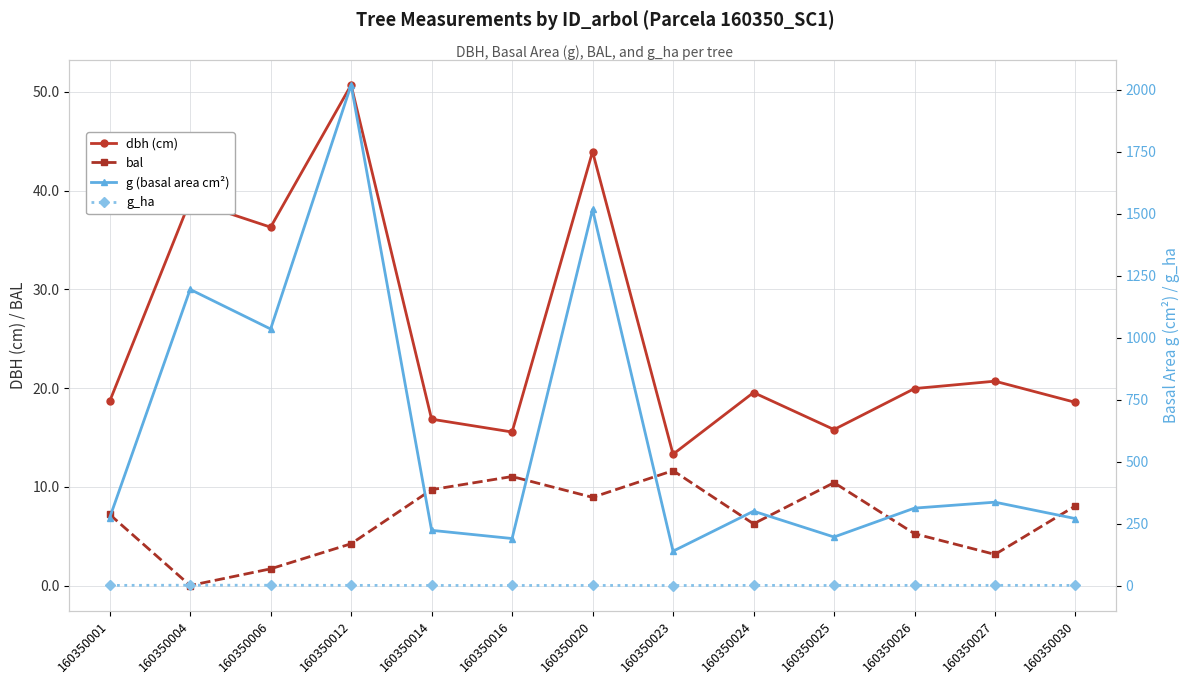

Is this an area chart (filled region under the line)?

No